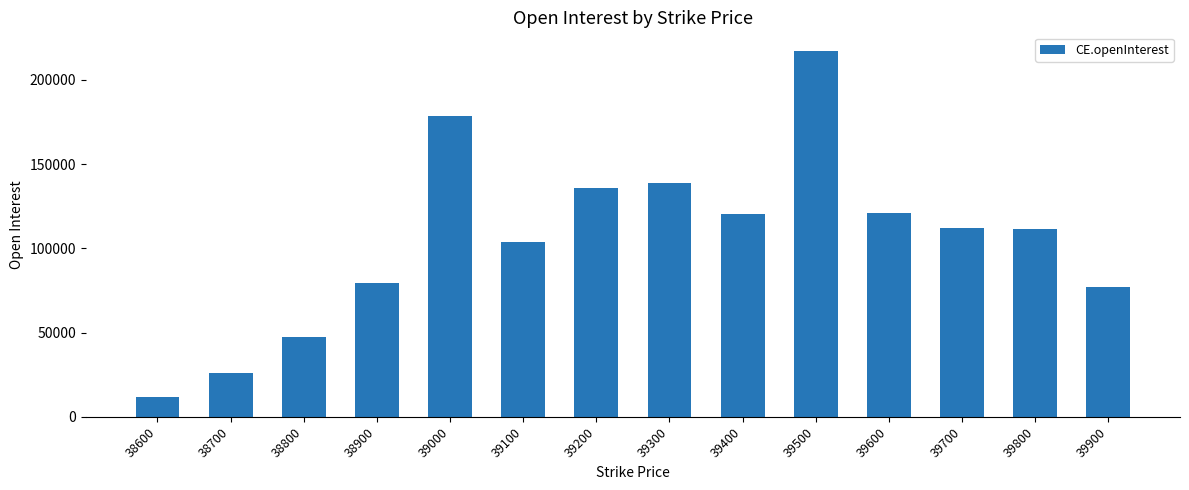

What is the value of the 11th bar from the left?

121096